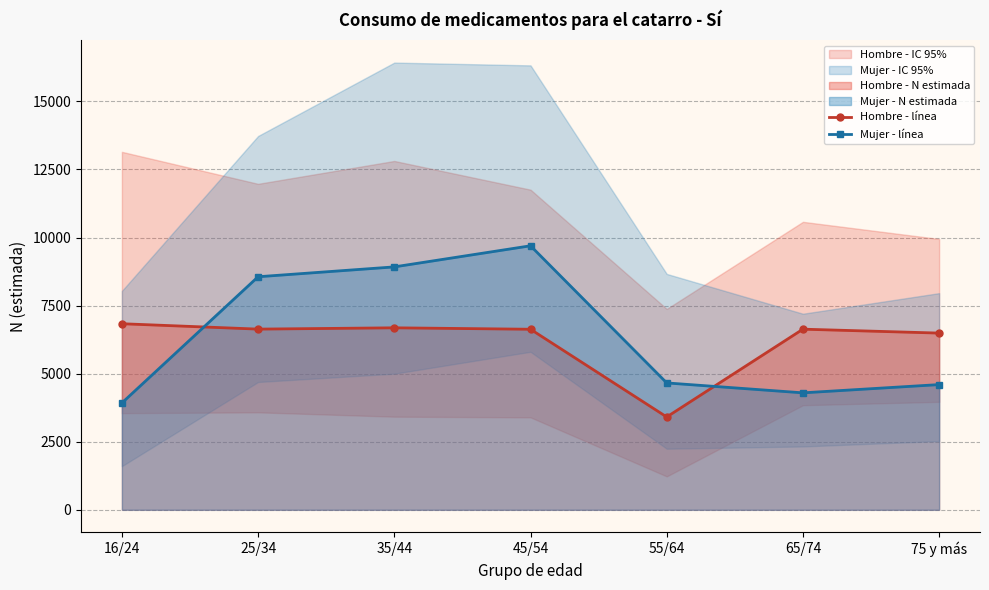

How many lines are shown in the chart?

2